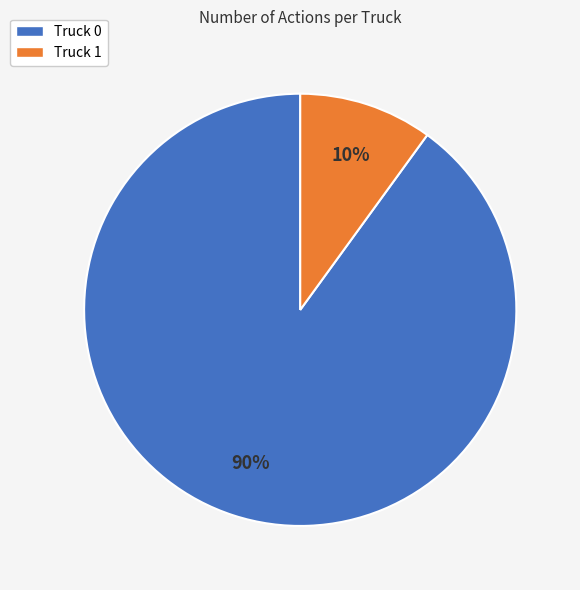

Is there any slice that represents more than half of the pie?

Yes